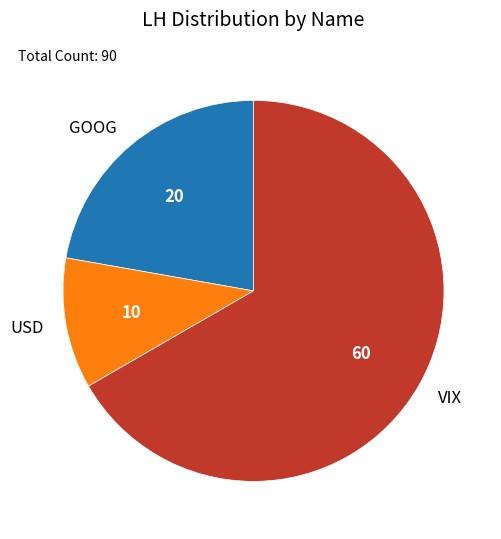

Rank the categories by value from highest to lowest.

VIX, GOOG, USD